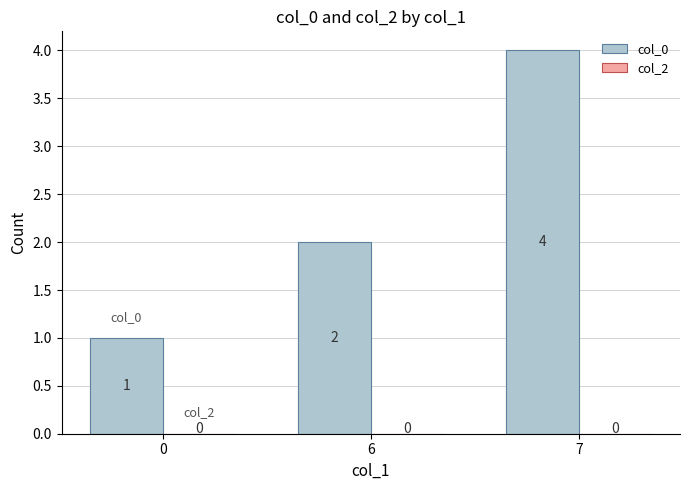

Does the chart contain stacked bars?

No